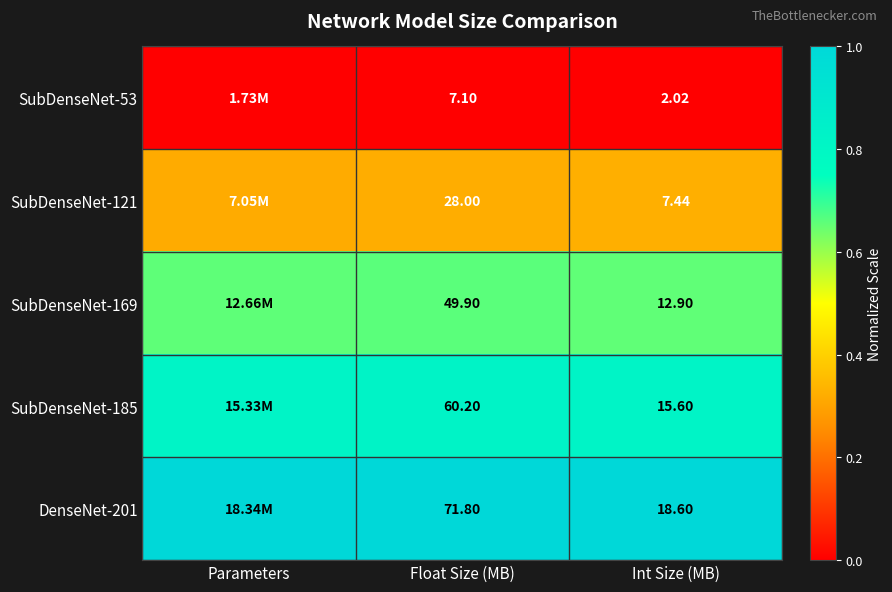

Is the value of SubDenseNet-185 at Int Size (MB) greater than the value of SubDenseNet-121 at Int Size (MB)?

Yes